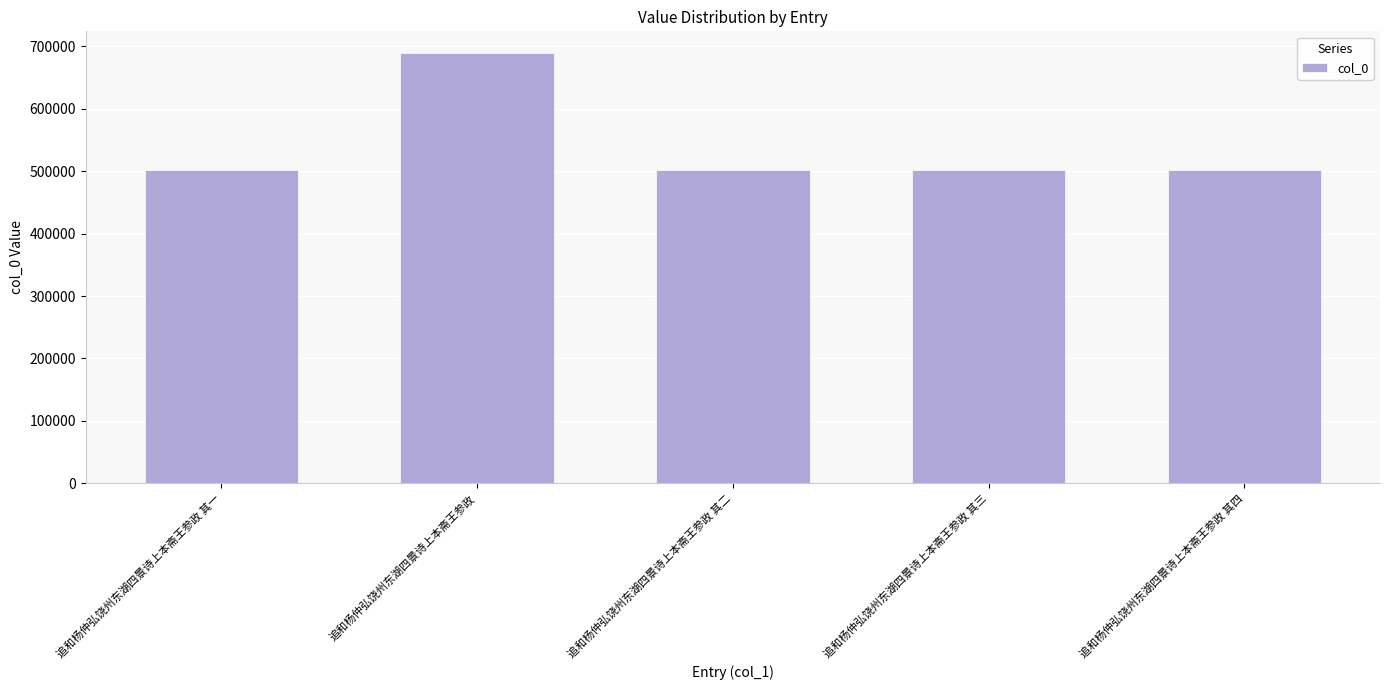

At which label does the data first exceed 501303?

追和杨仲弘饶州东湖四景诗上本斋王参政